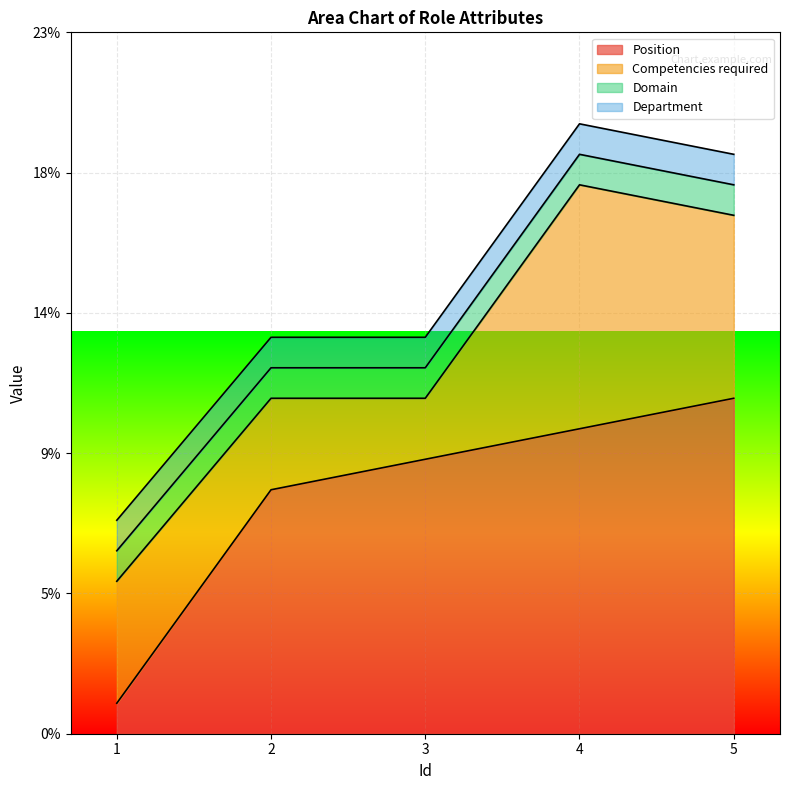

What is the value of the Competencies required point at the 3rd from the left?

2